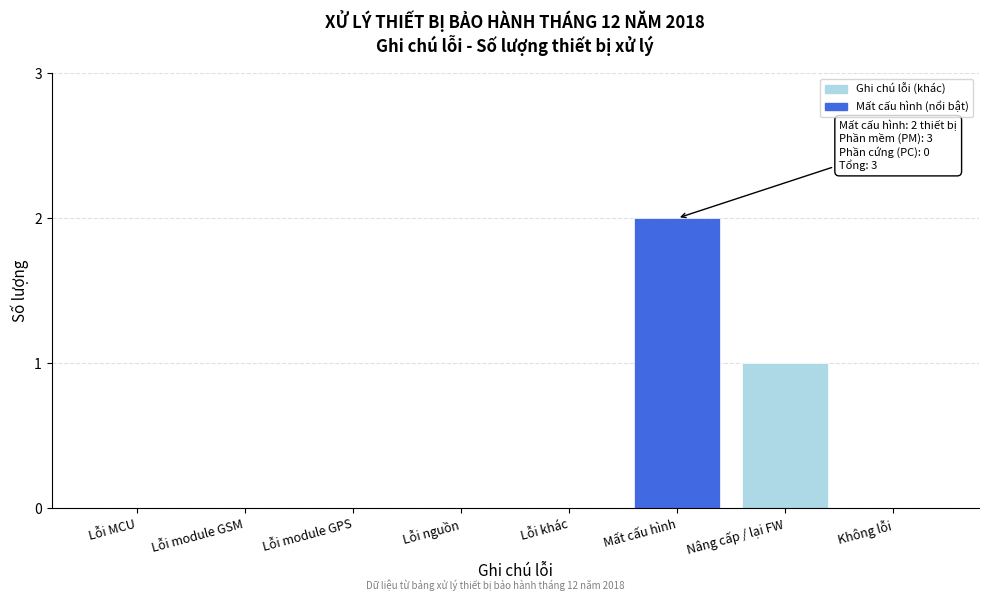

Reading right to left, transcribe all the data shown in this chart.

Không lỗi=0	Nâng cấp / lại FW=1	Mất cấu hình=2	Lỗi khác=0	Lỗi nguồn=0	Lỗi module GPS=0	Lỗi module GSM=0	Lỗi MCU=0